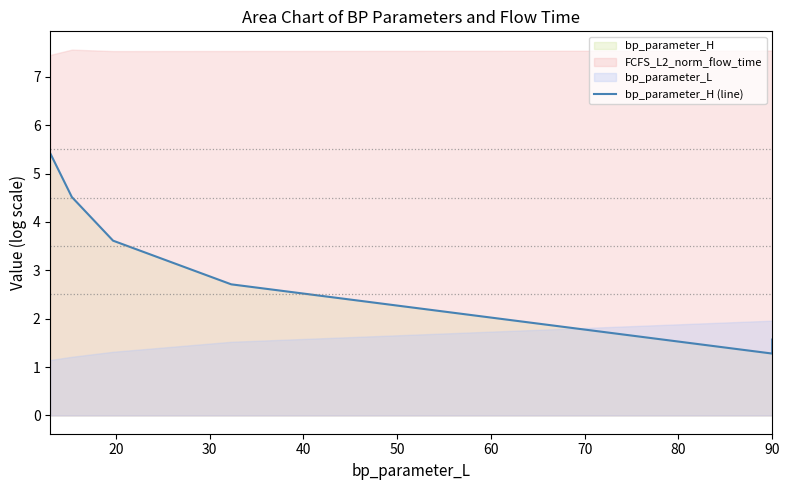

Count the number of categories in the chart.

7